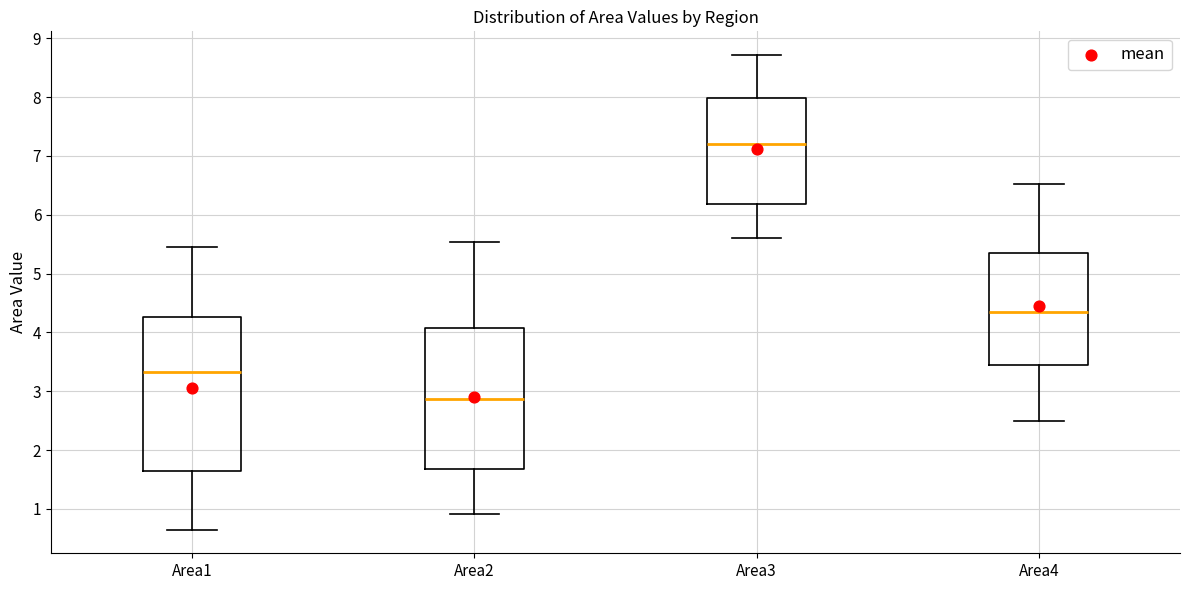

Where does the lower whisker of the box for Area3 end on the y-axis? The values are not printed on the chart, so give them approximately, as read against the axis.

5.6